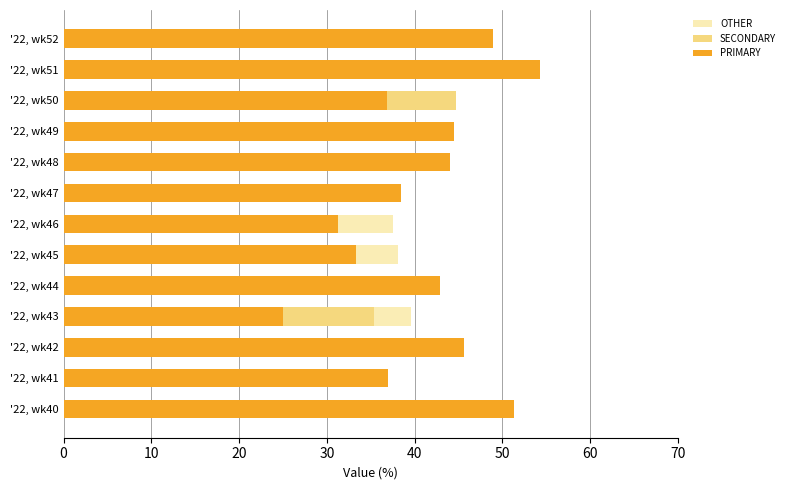

How many data points in SECONDARY are above 29?

7